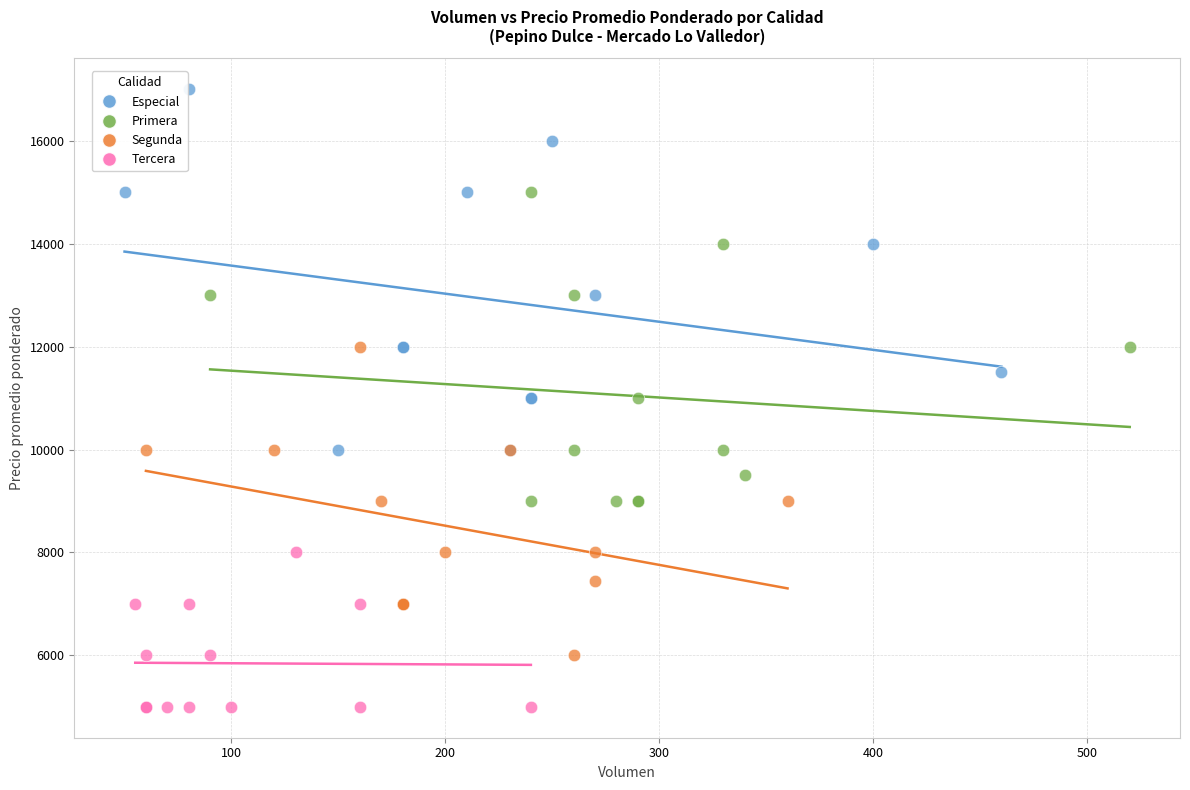

Which series contains the lowest Y value?

Tercera